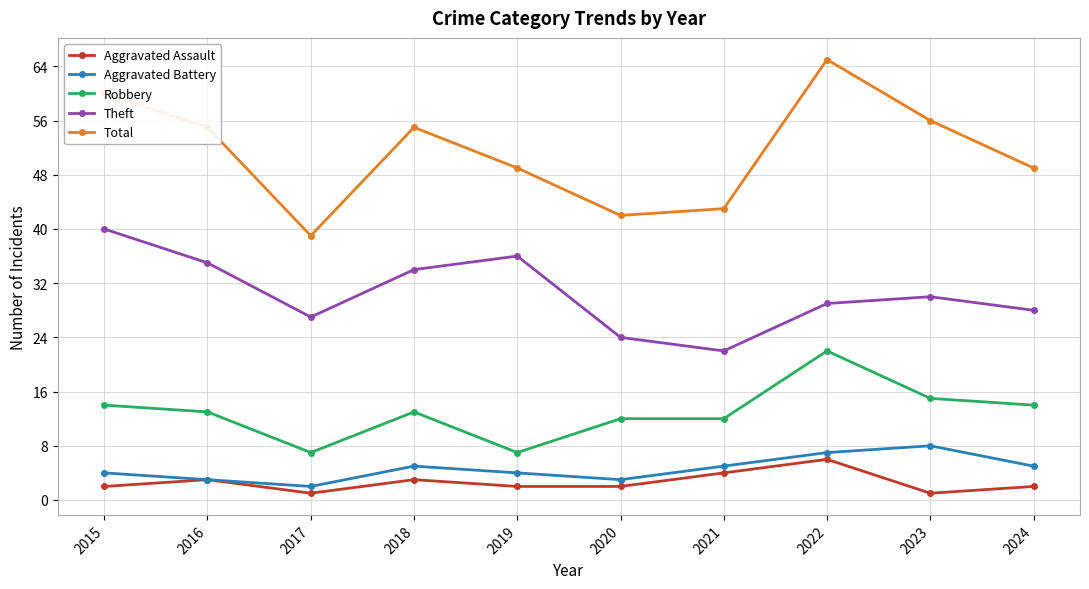

What value does the Aggravated Battery series have at 2020?

3